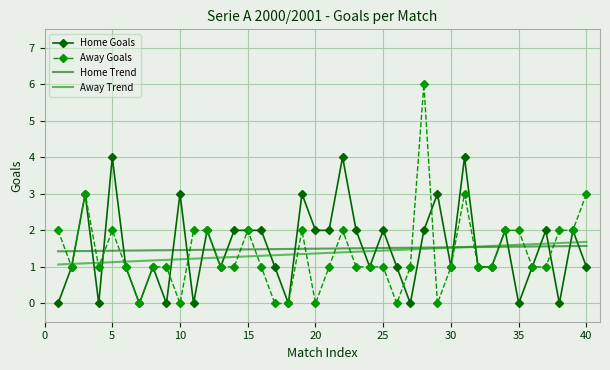

Which series has the largest range (max minus min)?

Away Goals